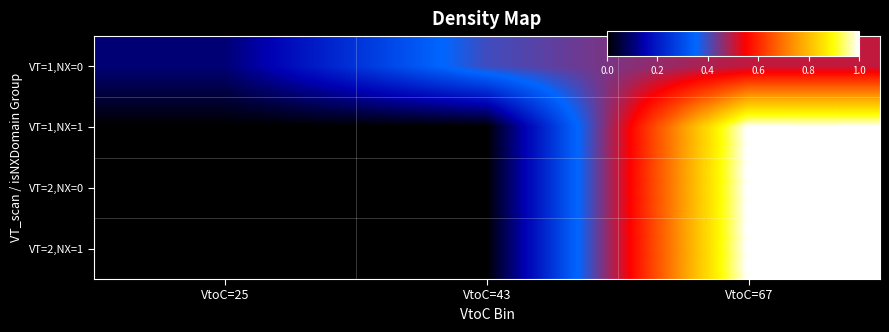

Count the number of data series in this chart.

4